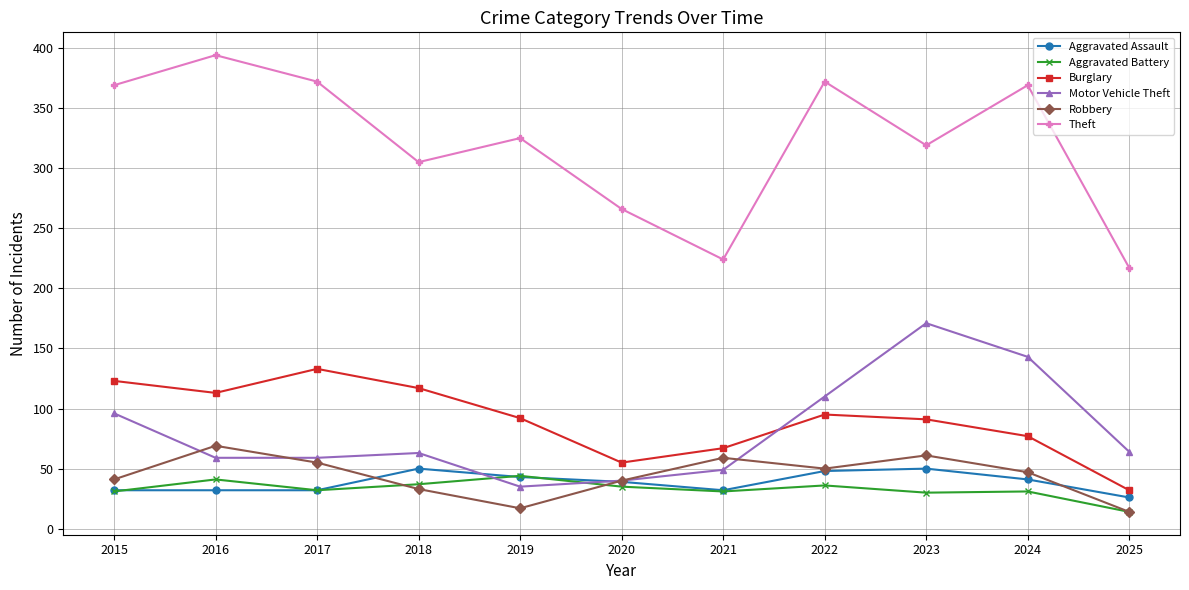

What is the difference between the maximum and minimum values in the Aggravated Assault series?

24